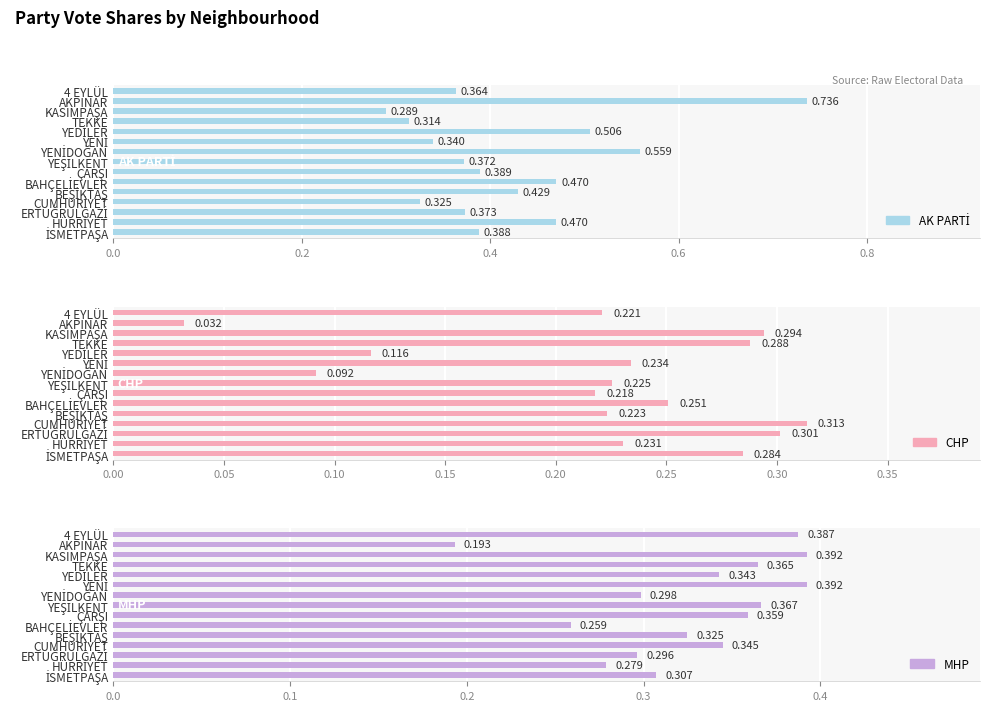

The value of MHP at ERTUĞRULGAZİ is 0.5. True or false?

False